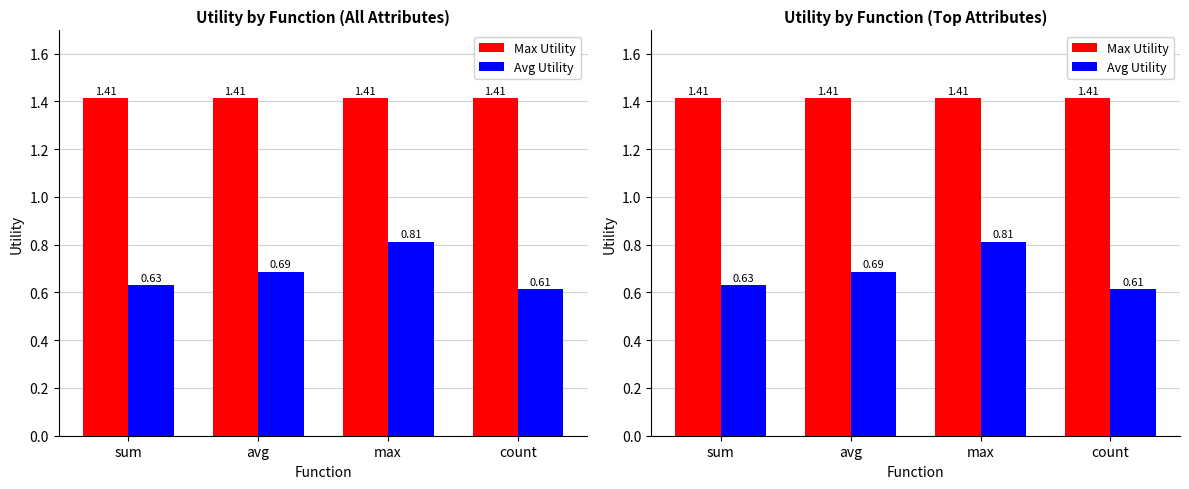

Which category has the lowest value in the Max Utility series?

sum